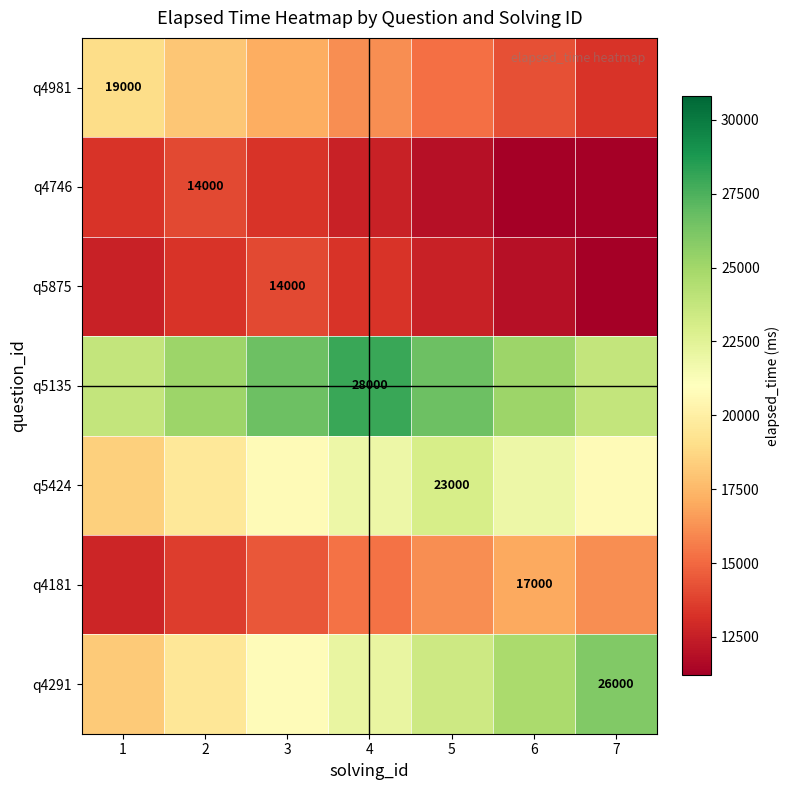

The q4981 series shows 10715 at 1. True or false?

False